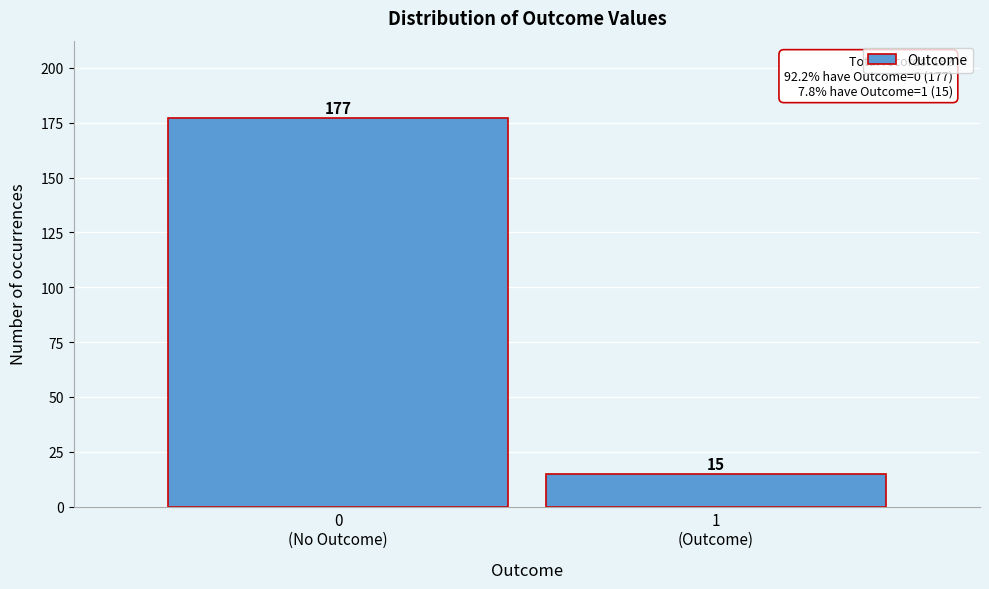

Reading left to right, what are all the values shown in this chart?

177	15